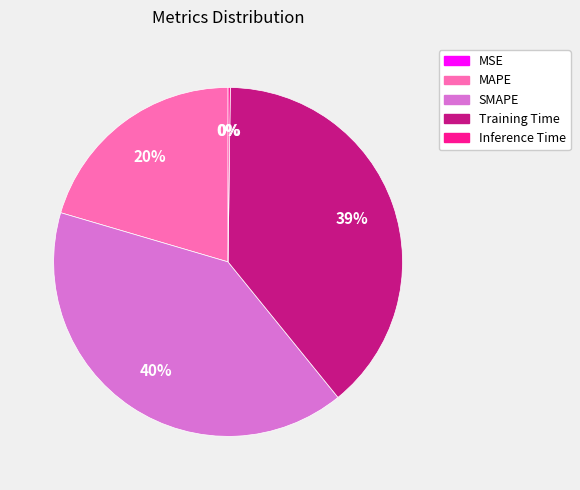

What percentage is the MAPE slice, to the nearest percent?

20%